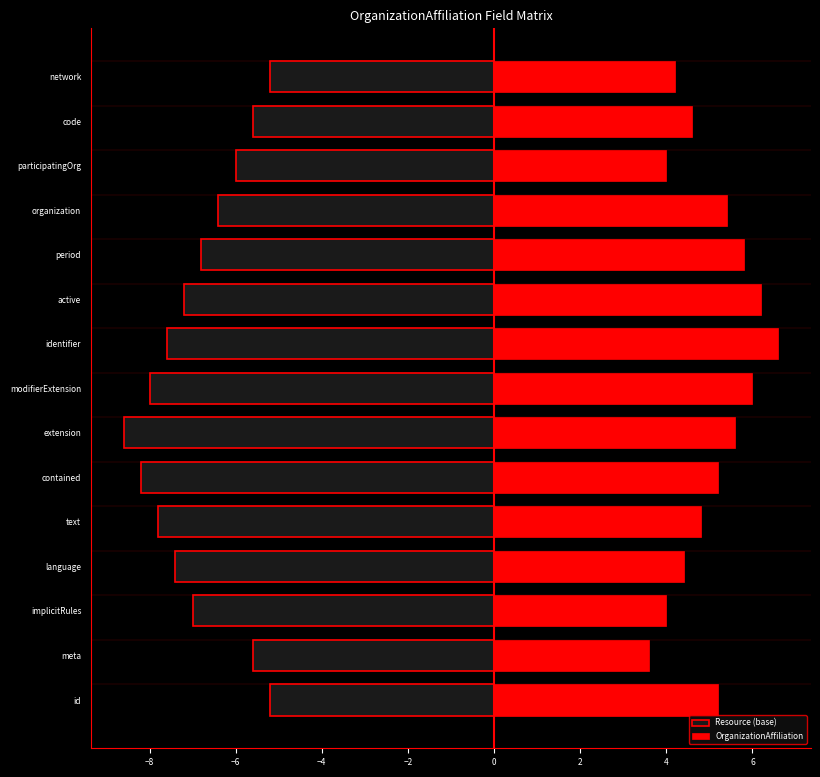

Is it true that OrganizationAffiliation equals 1.6 at code?

False